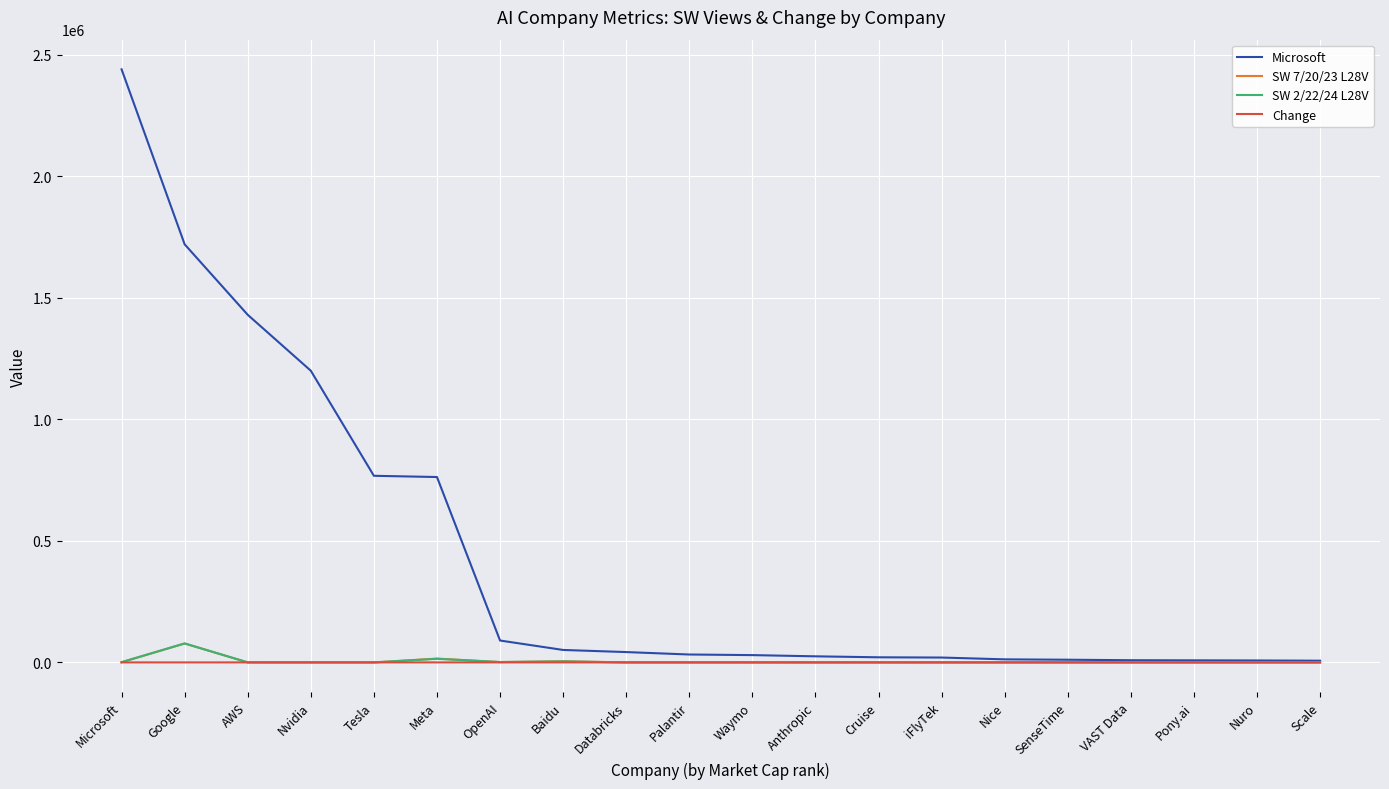

What is the average value of the Change series?

0.2